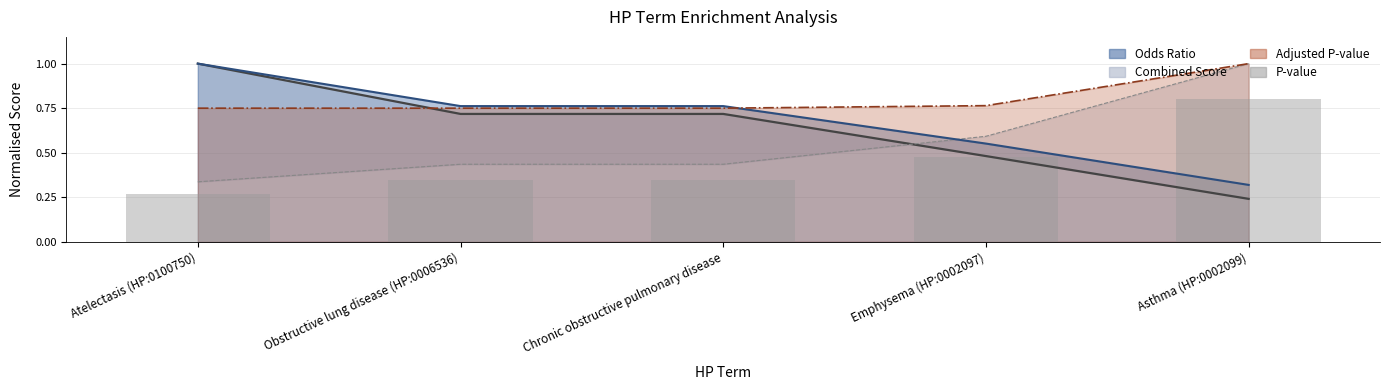

The value at Atelectasis (HP:0100750) is 0.4. True or false?

False